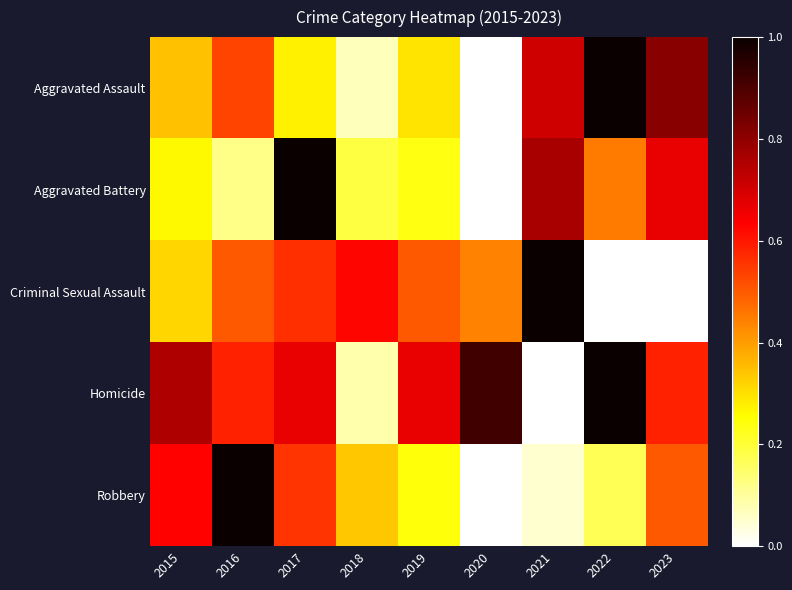

Which category has the lowest value across all series?

2020